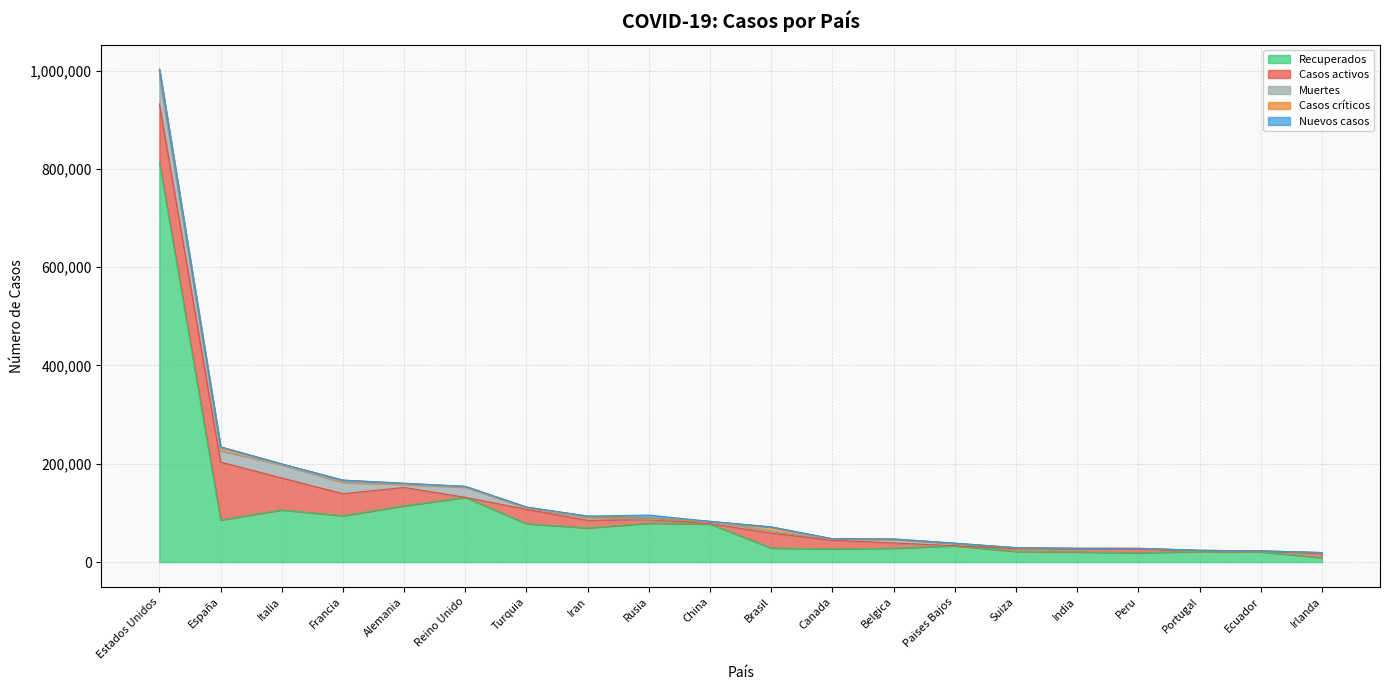

Which series has the widest spread of values?

Recuperados